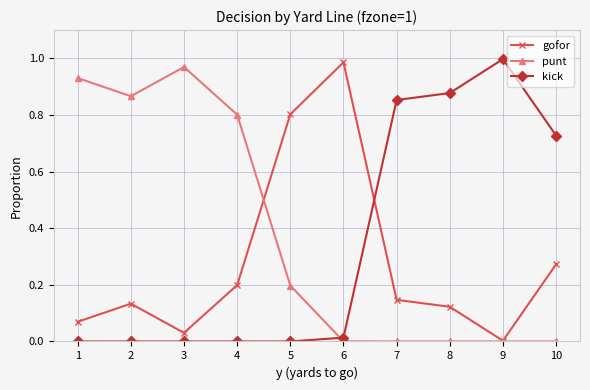

Which series ends up on top after the final intersection of gofor and kick?

kick